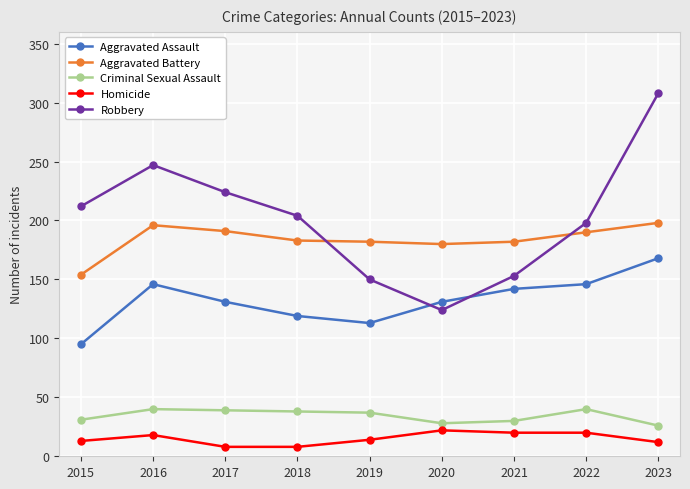

At which category is the sum across all series the highest?

2023